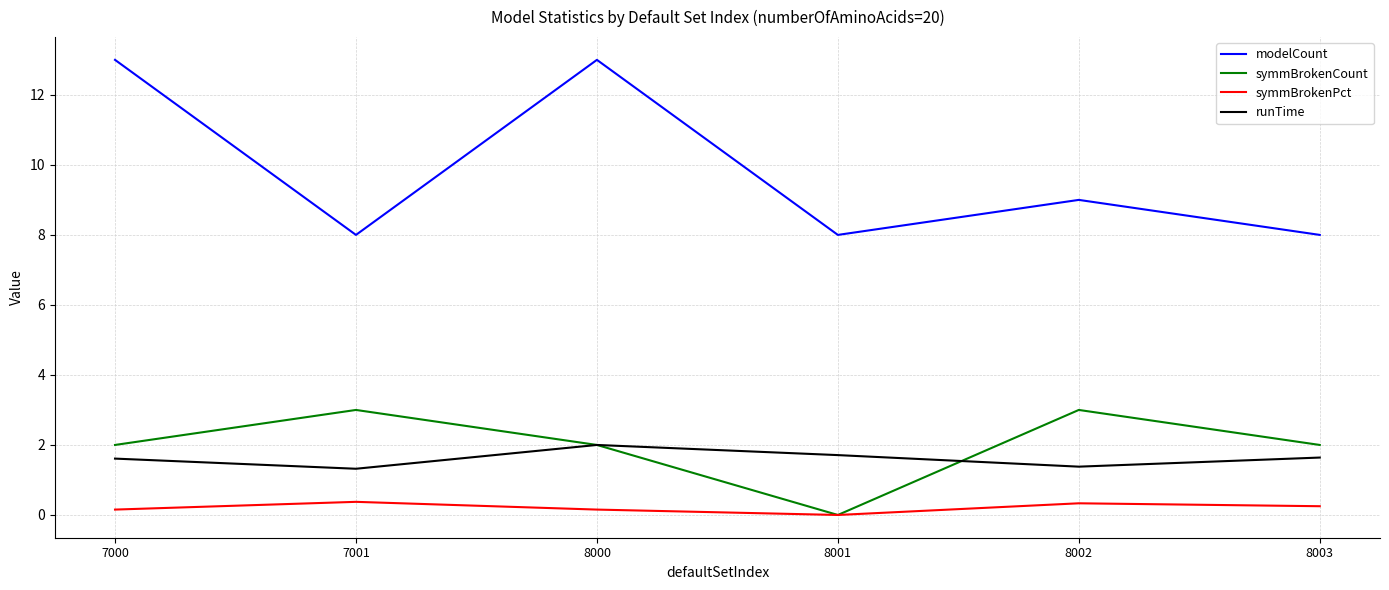

What is the average value of the symmBrokenPct series?

0.2